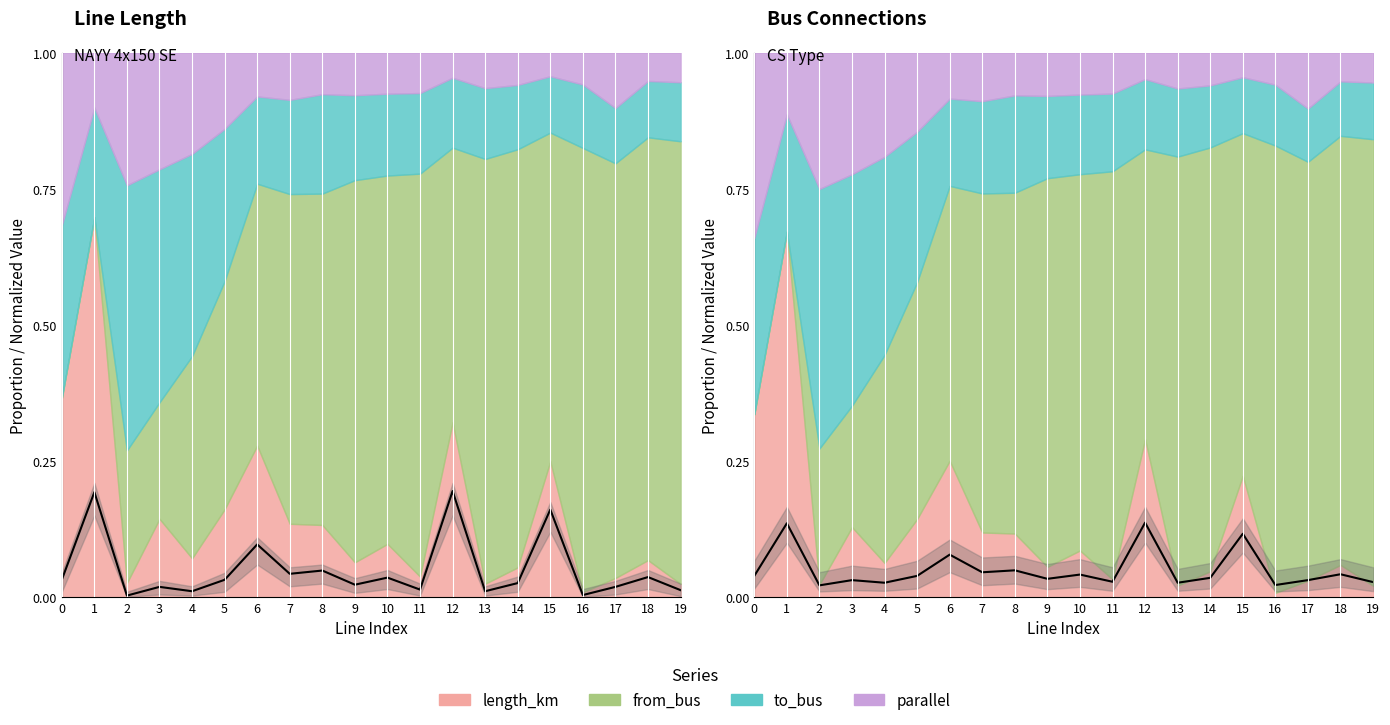

Does the chart display data point markers on the line(s)?

No